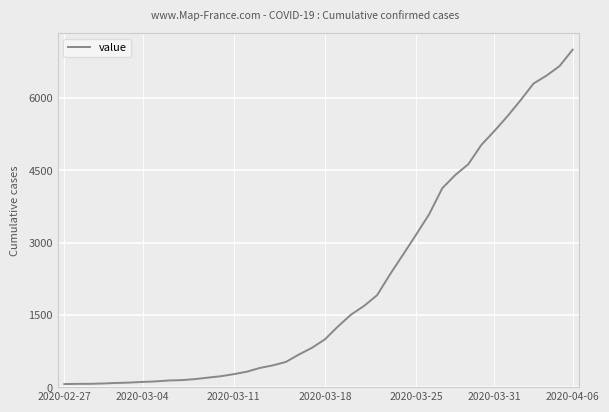

What is the greatest value displayed?

7003